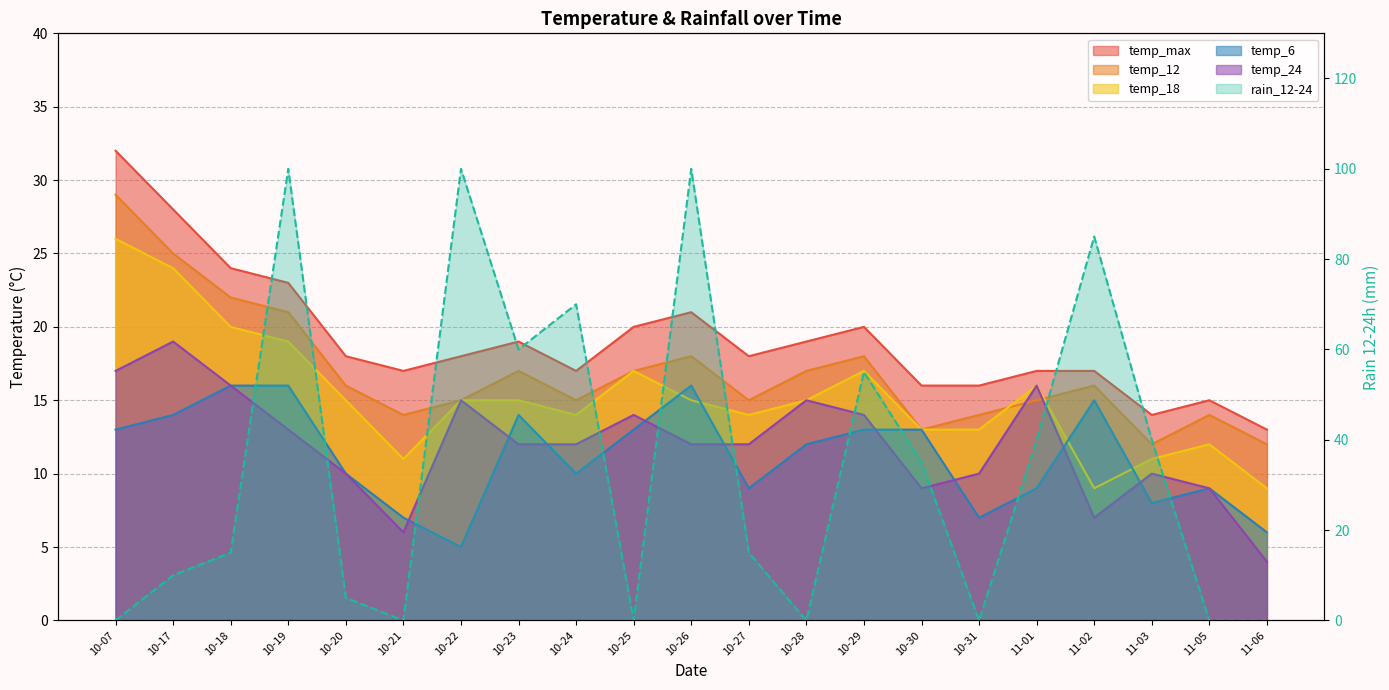

What is the difference between the highest and lowest values at 10-31?

16